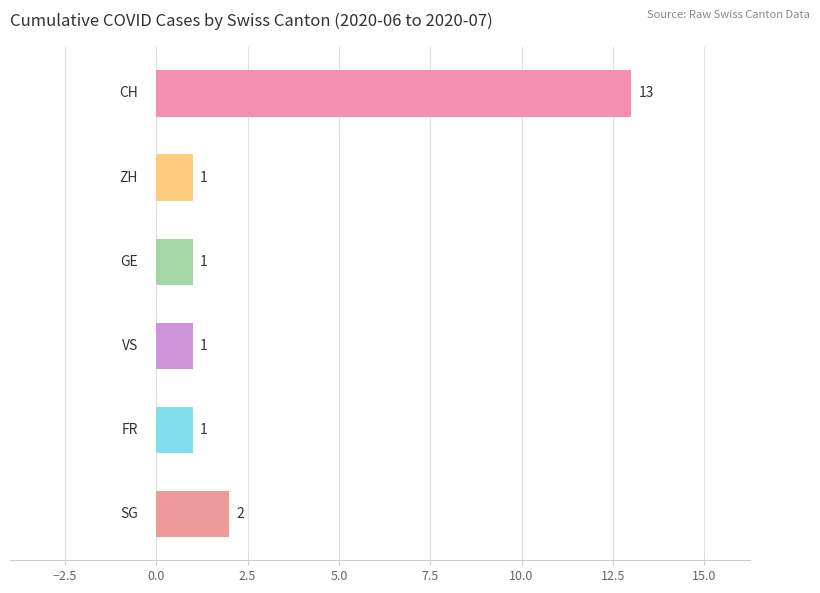

Which series has the widest spread of values?

CH